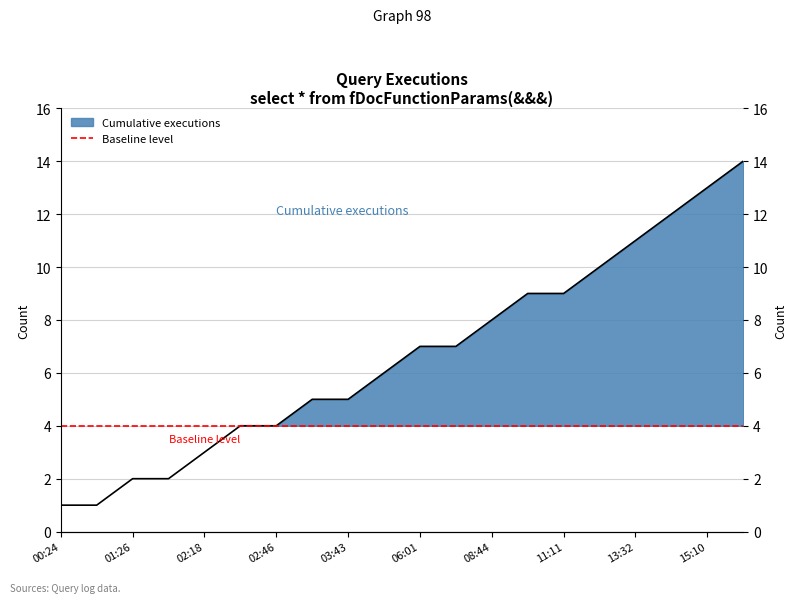

What is the ratio of the value at 12:27 to the value at 15:10?

0.8